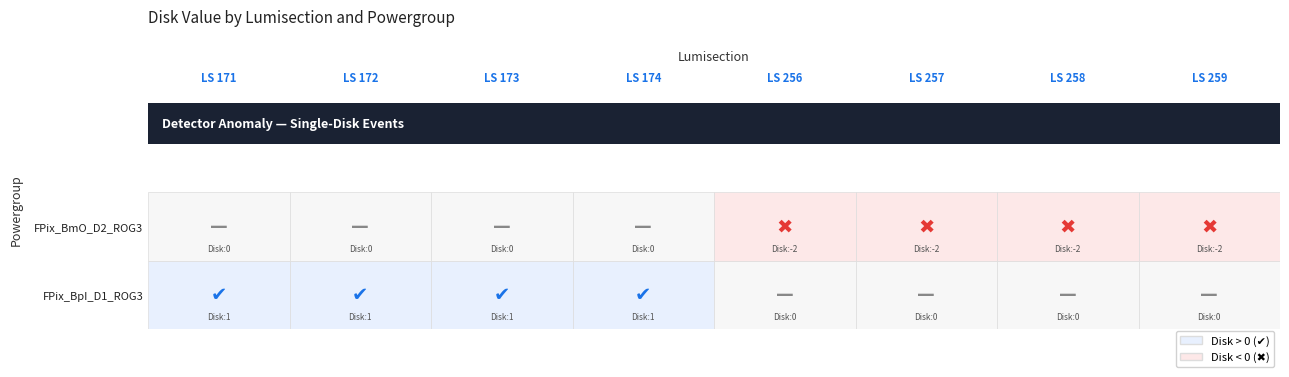

Which label corresponds to the largest value in the chart?

171